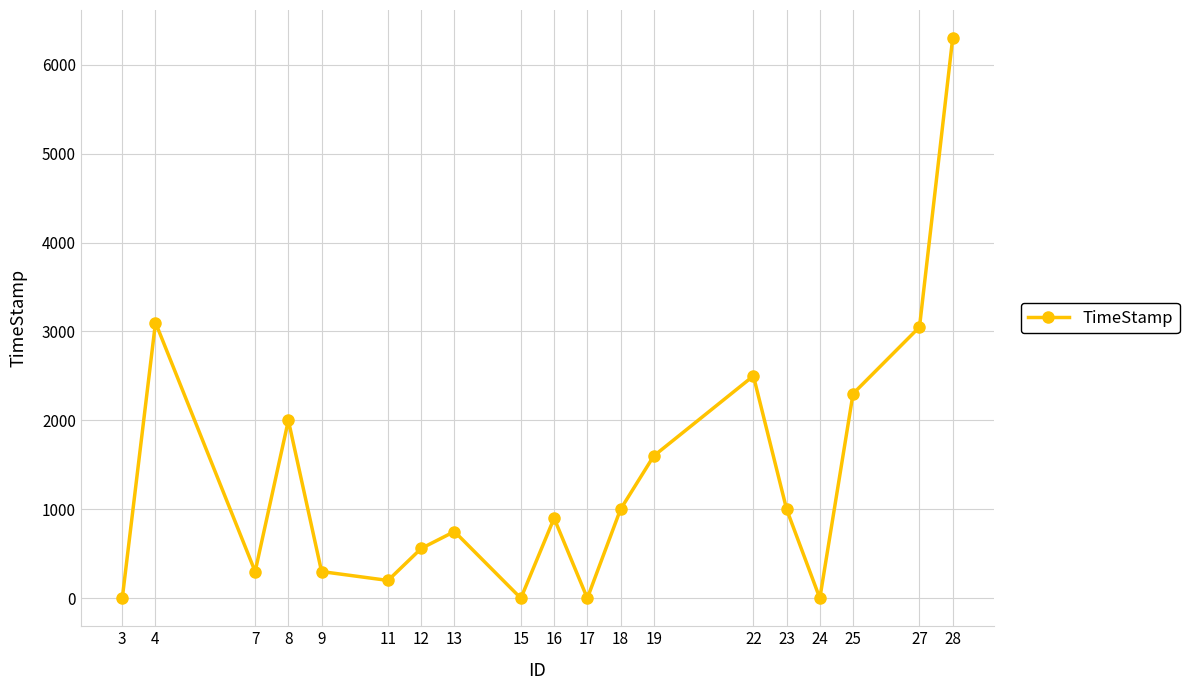

What is the greatest value displayed?

6300